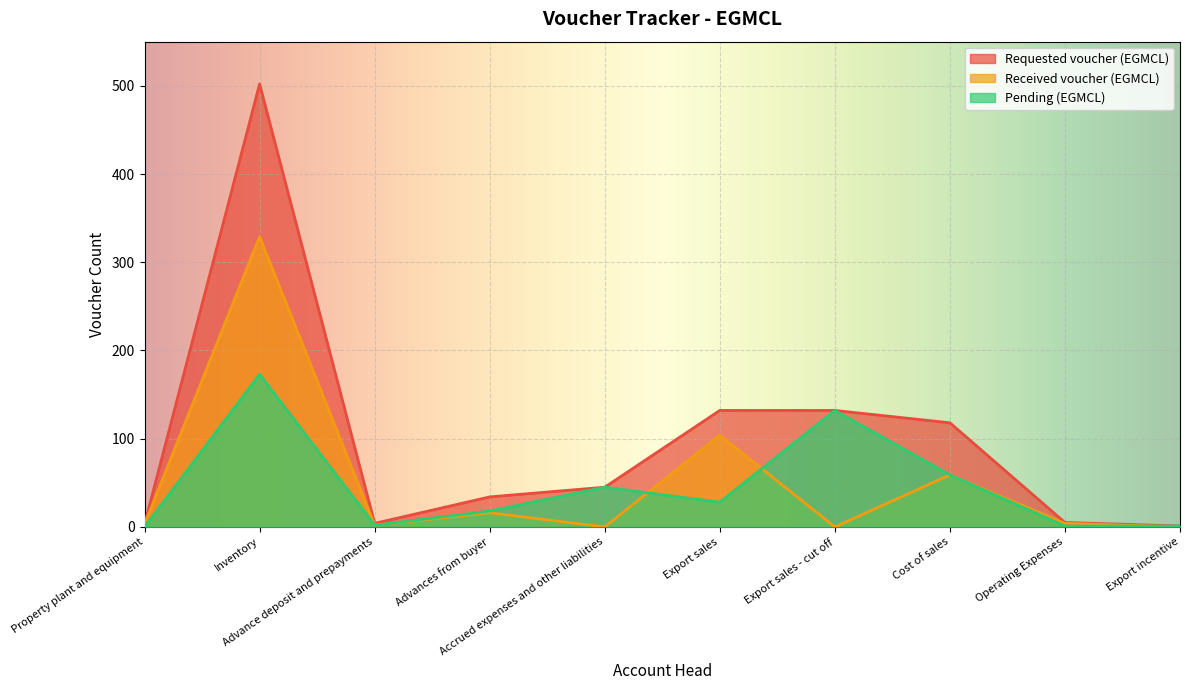

What is the value of the Requested voucher (EGMCL) point at the 7th from the left?

132